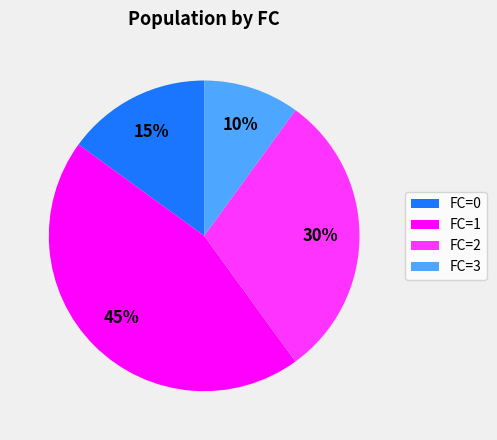

What is the largest slice in the pie chart?

FC=1